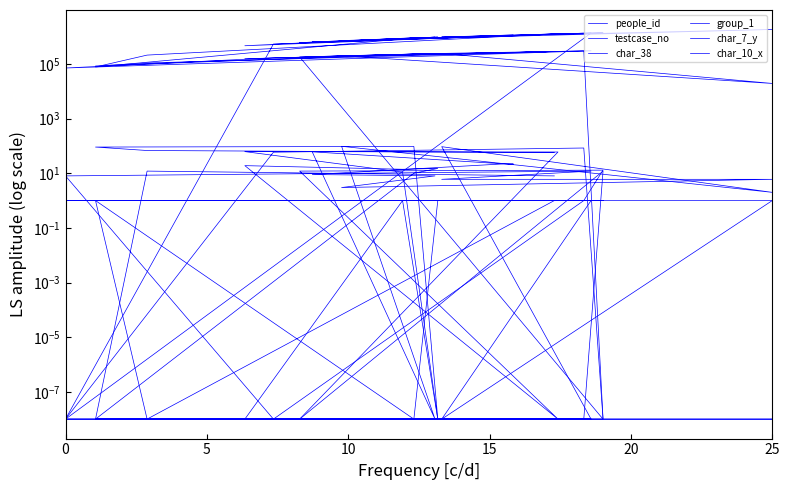

What is the average value of the char_10_x series?

0.7